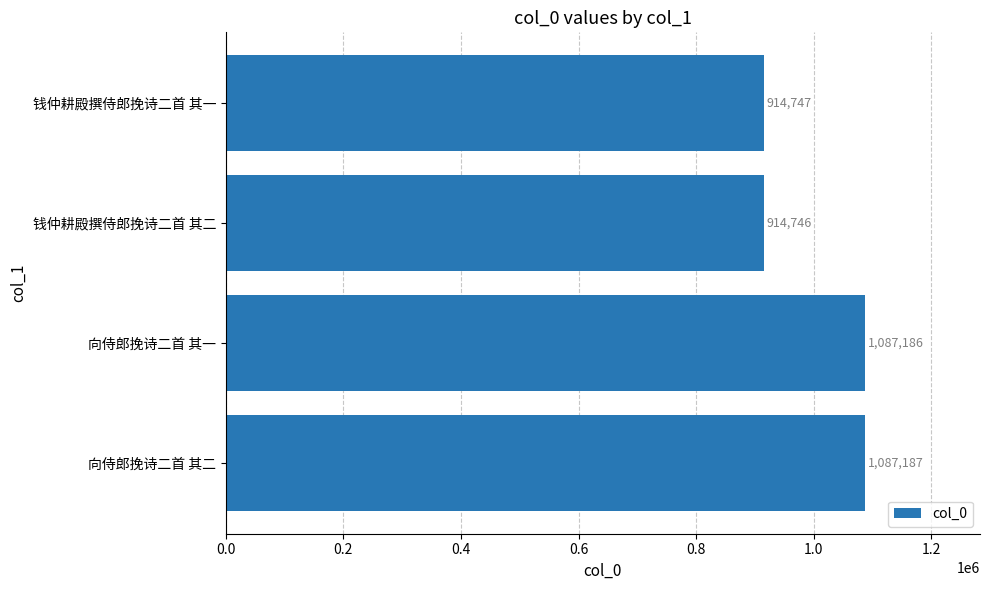

The value at 钱仲耕殿撰侍郎挽诗二首 其二 is 914746. True or false?

True